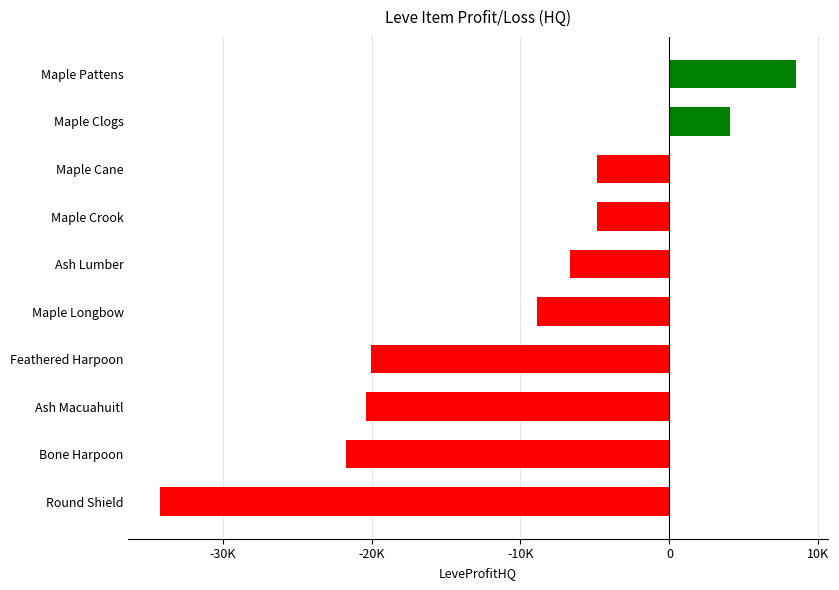

At which category does the chart reach its peak across all series?

Maple Pattens